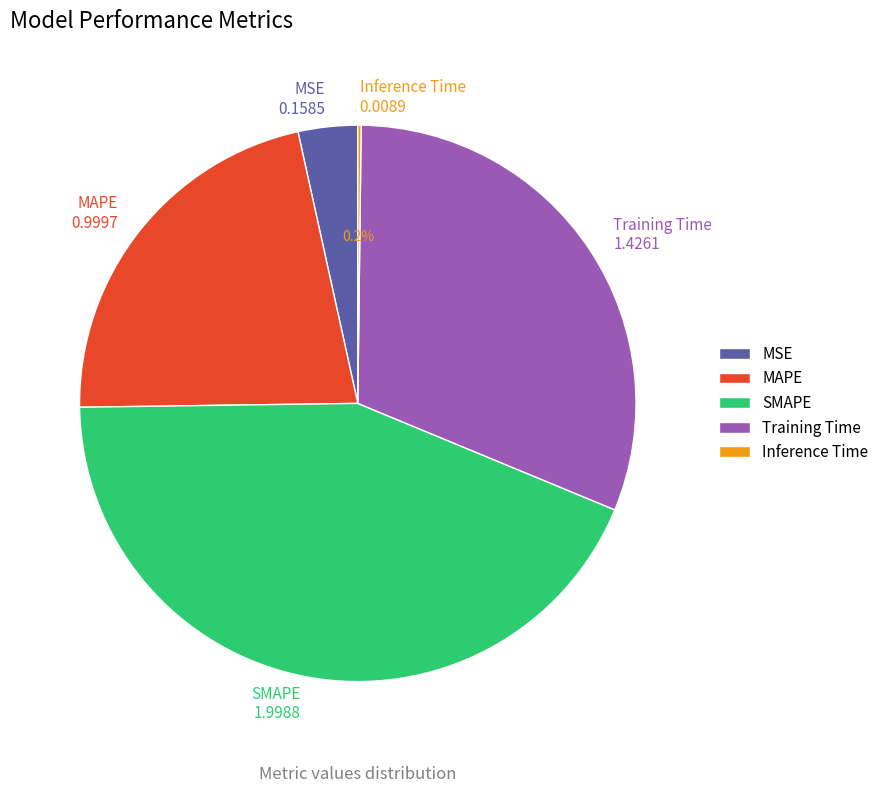

To the nearest percent, what portion does MAPE represent?

22%